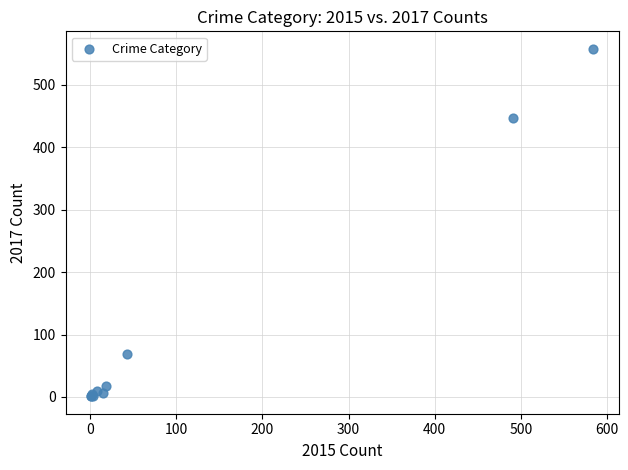

What Y value in the scatter plot is closest to 279?

447